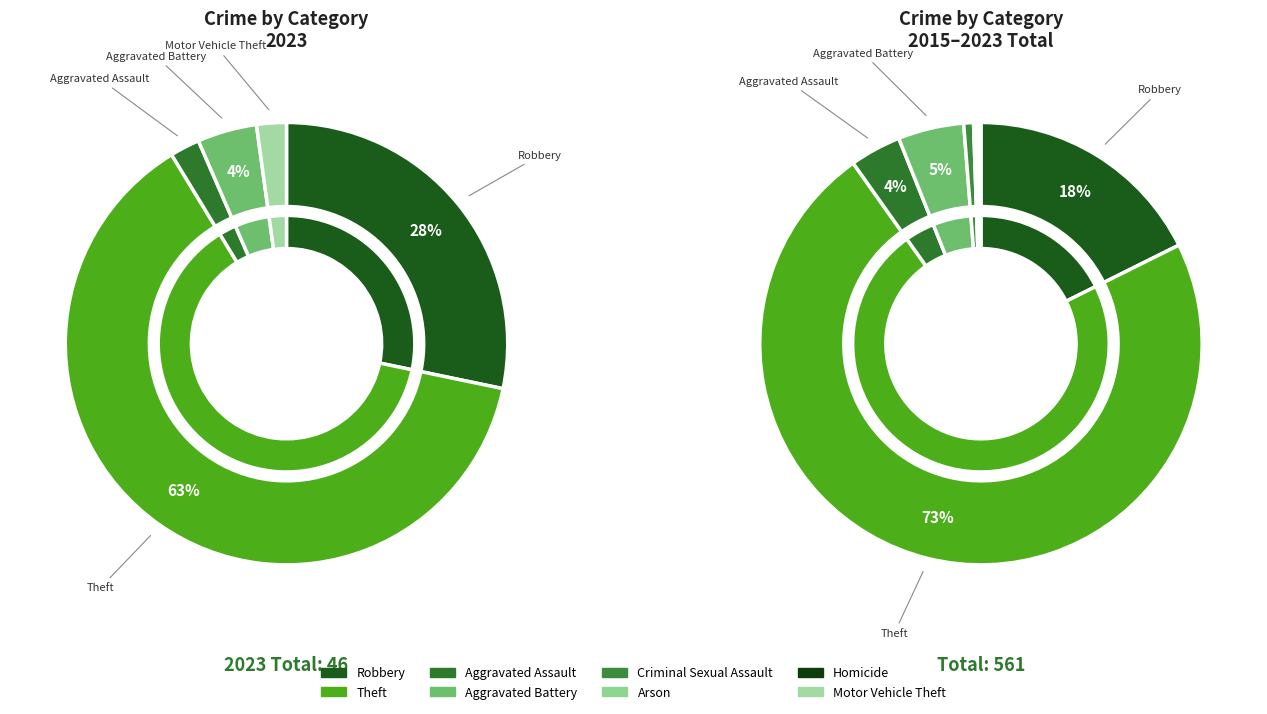

How many segments does this pie chart have?

8